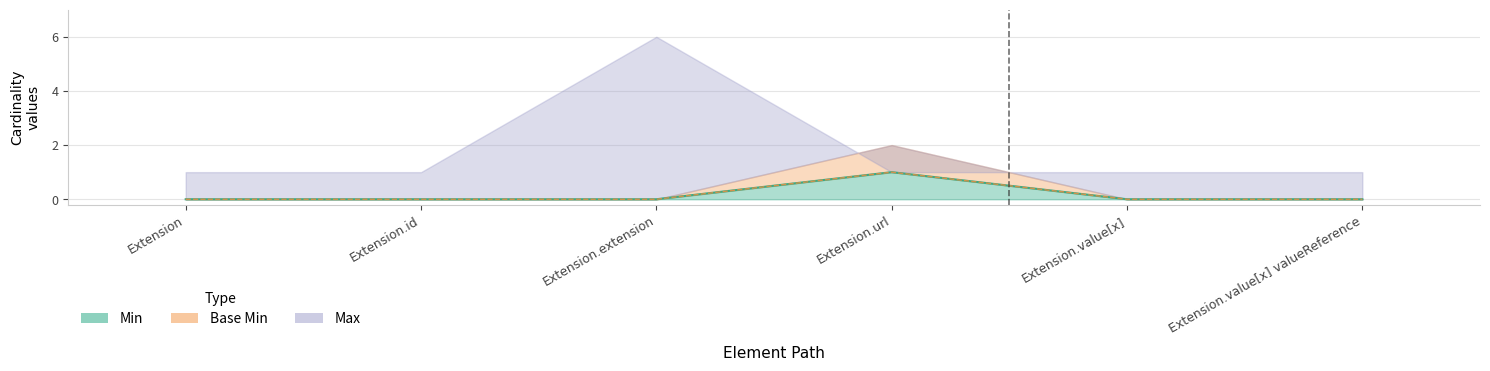

What position from the left is Extension.extension?

3